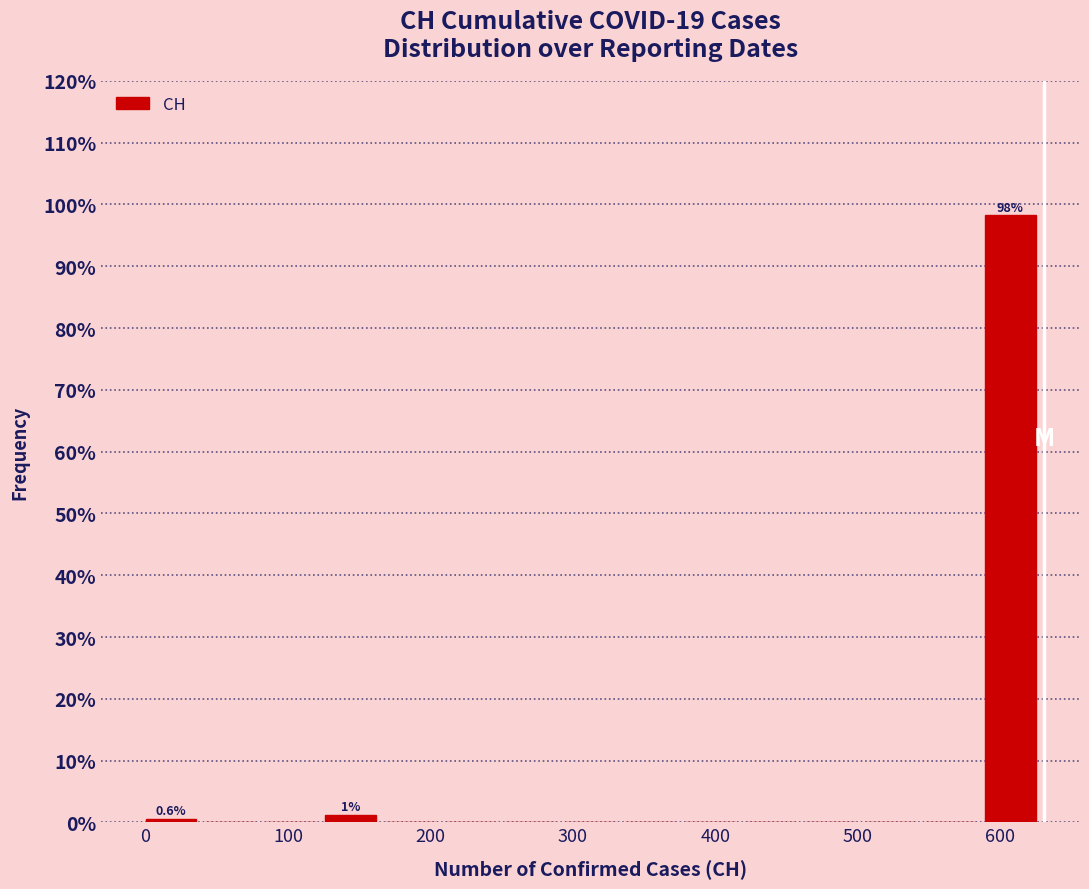

Which range on the x-axis has the tallest bar?

590 to 630